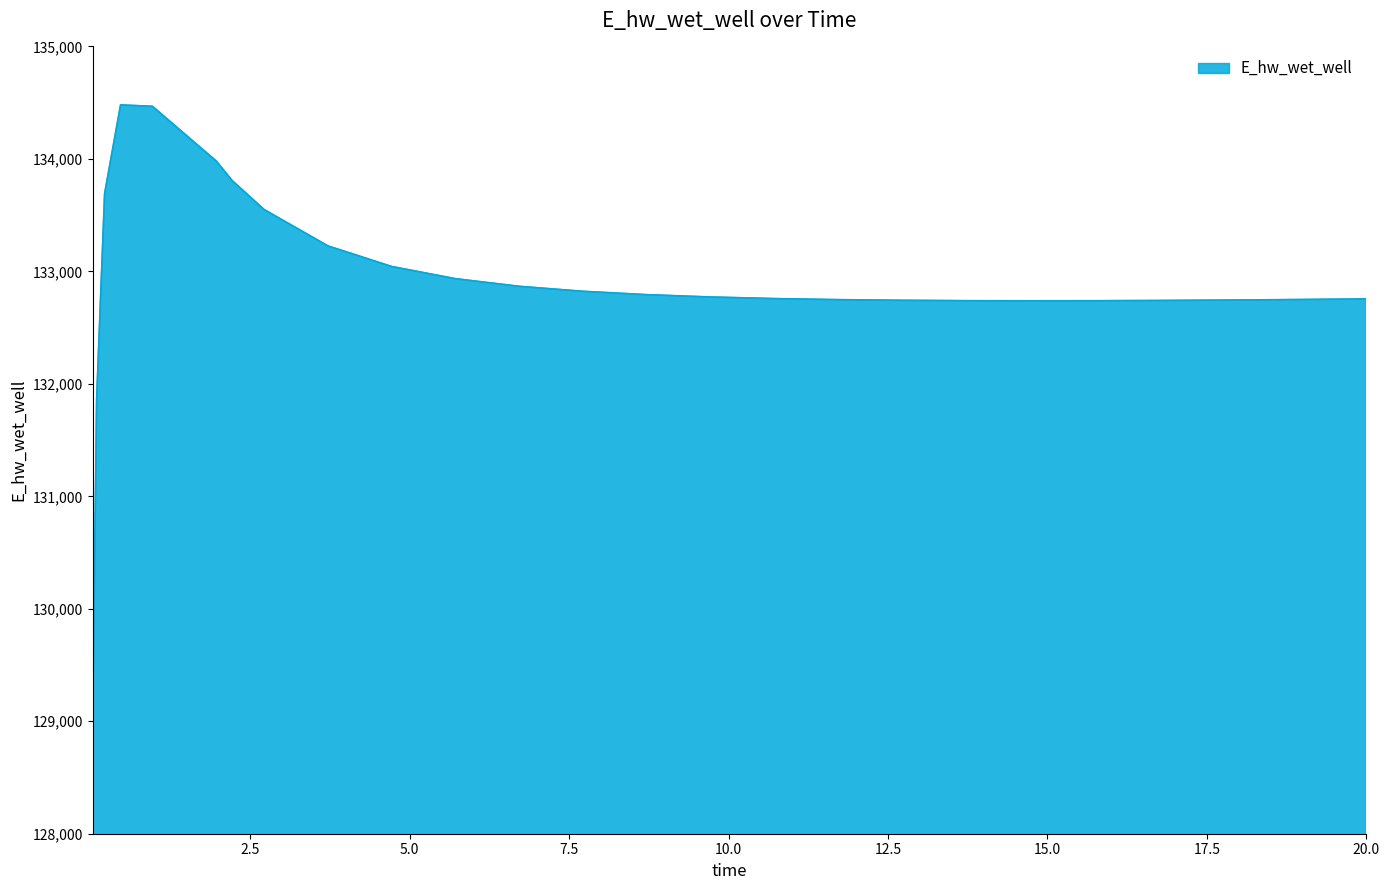

What is the maximum value shown in the chart?

134480.4